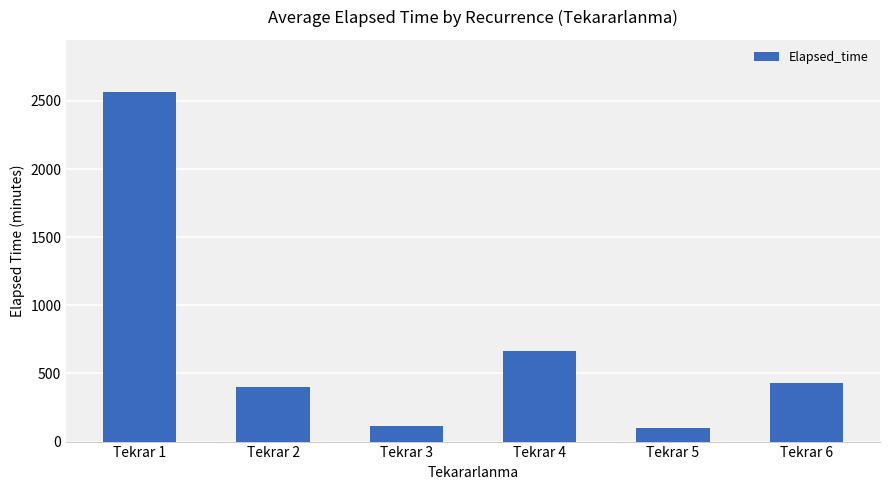

Reading right to left, list all the values displayed in this chart.

429.7	100.0	668.0	115.8	403.2	2563.0